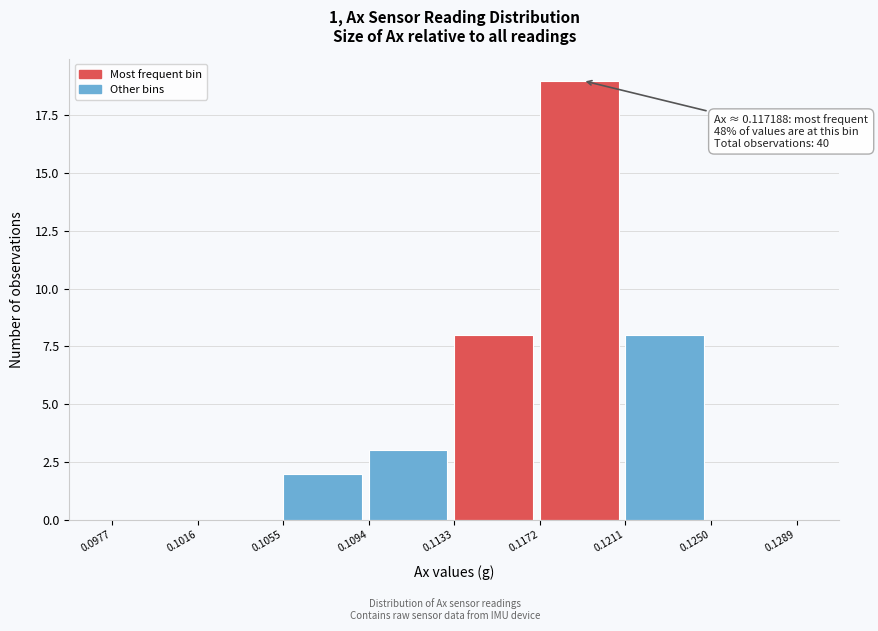

Which range on the x-axis has the tallest bar?

0.1172 to 0.1211